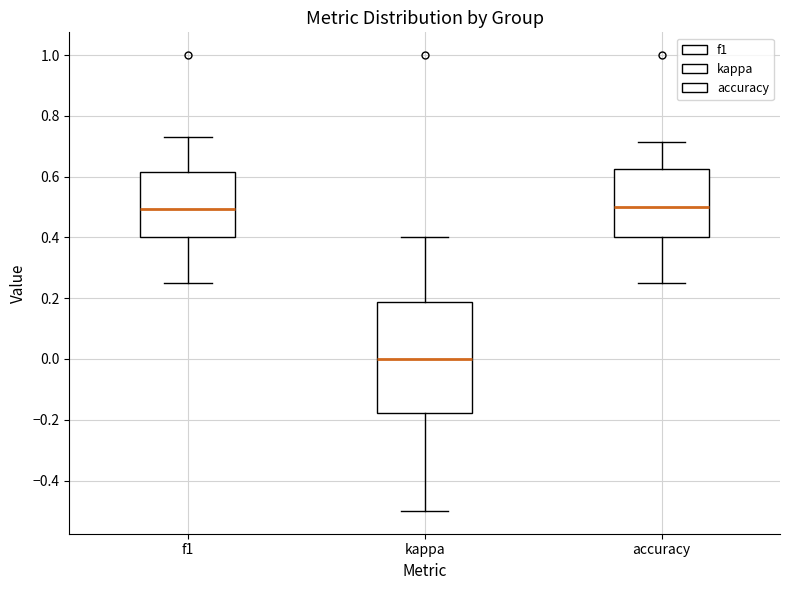

Reading left to right, transcribe this box plot: for each box, give where its median line is, the range the box spans, and where its two whiskers end, as read against the y-axis. The values are not printed on the chart, so give them approximately, as read against the axis.

f1: median 0.50, box 0.40 to 0.62, whiskers 0.26 to 0.72
kappa: median 0.00, box -0.18 to 0.18, whiskers -0.50 to 0.40
accuracy: median 0.50, box 0.40 to 0.62, whiskers 0.26 to 0.72